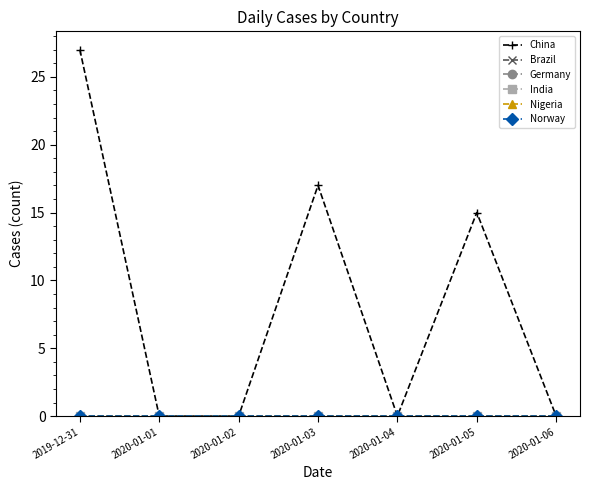

Does the chart have visible grid lines?

No